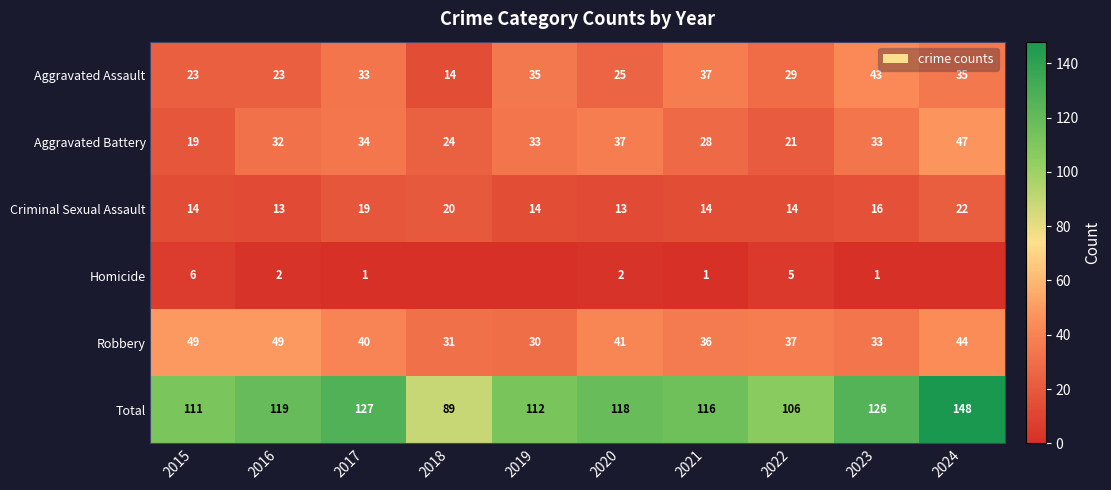

How many Criminal Sexual Assault values are between 14 and 19?

6